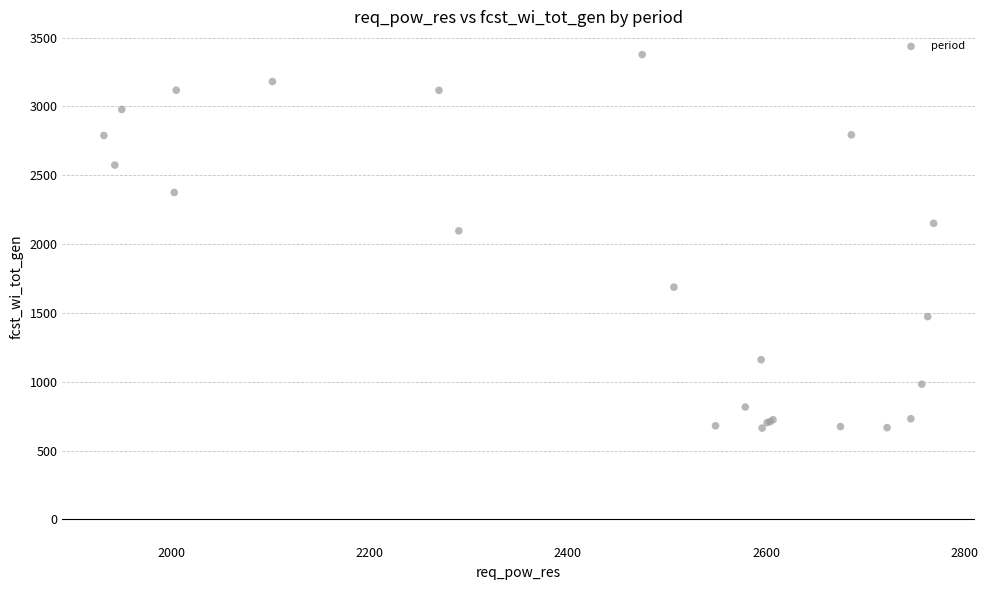

What Y value in the scatter plot is closest to 2020?

2096